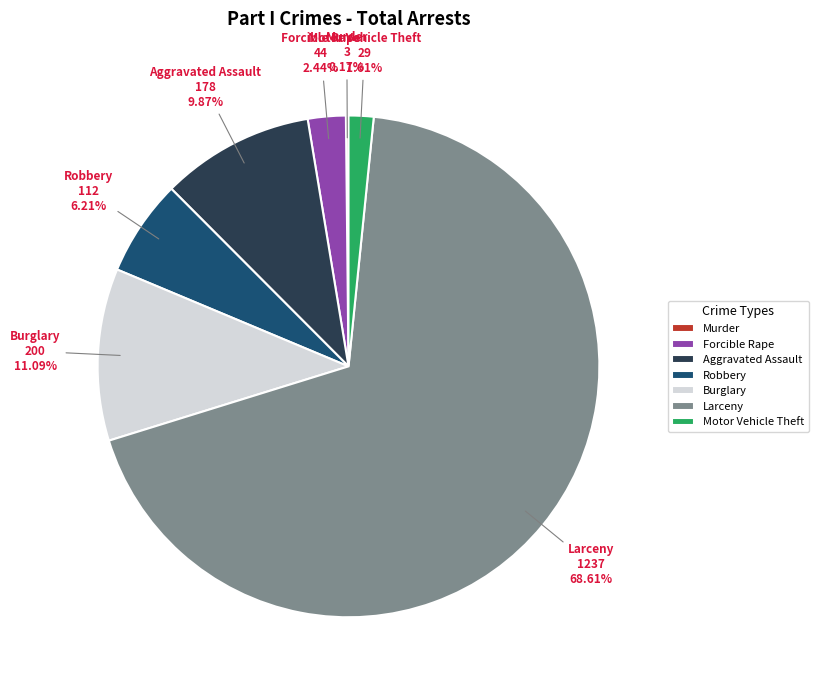

Is there any slice that represents more than half of the pie?

Yes